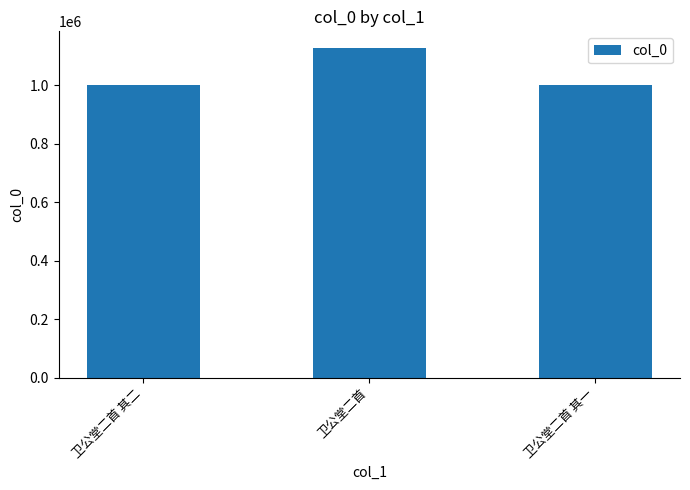

What value does the data have at 卫公堂二首 其二?

1002280